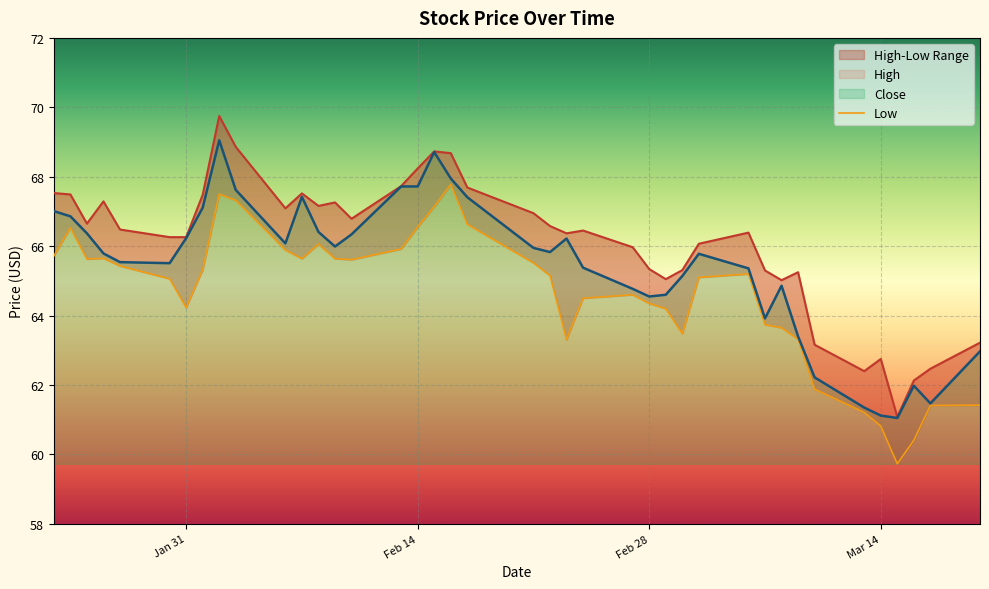

What is the minimum value for Close?

61.0